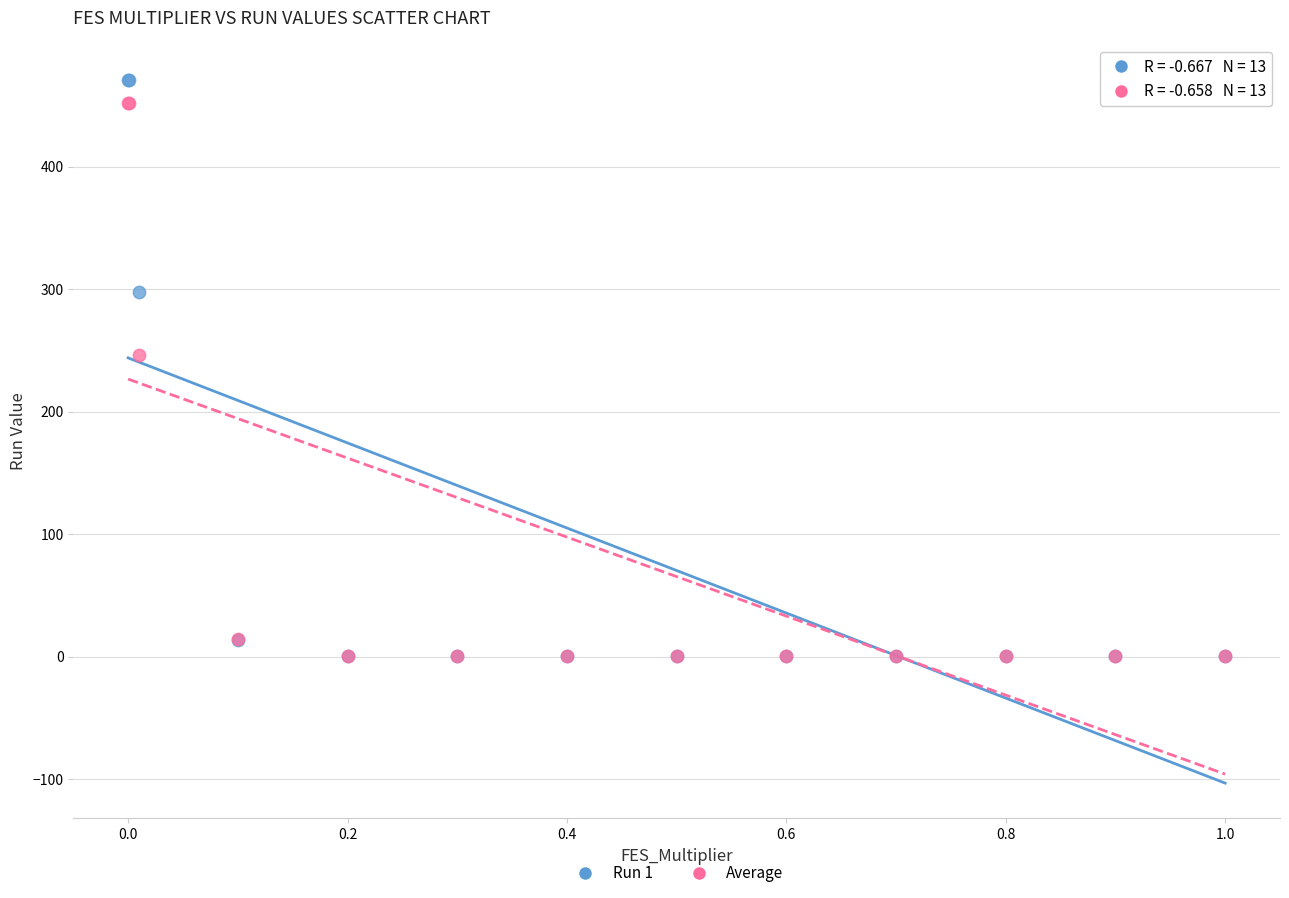

Which series contains the highest Y value?

Run 1